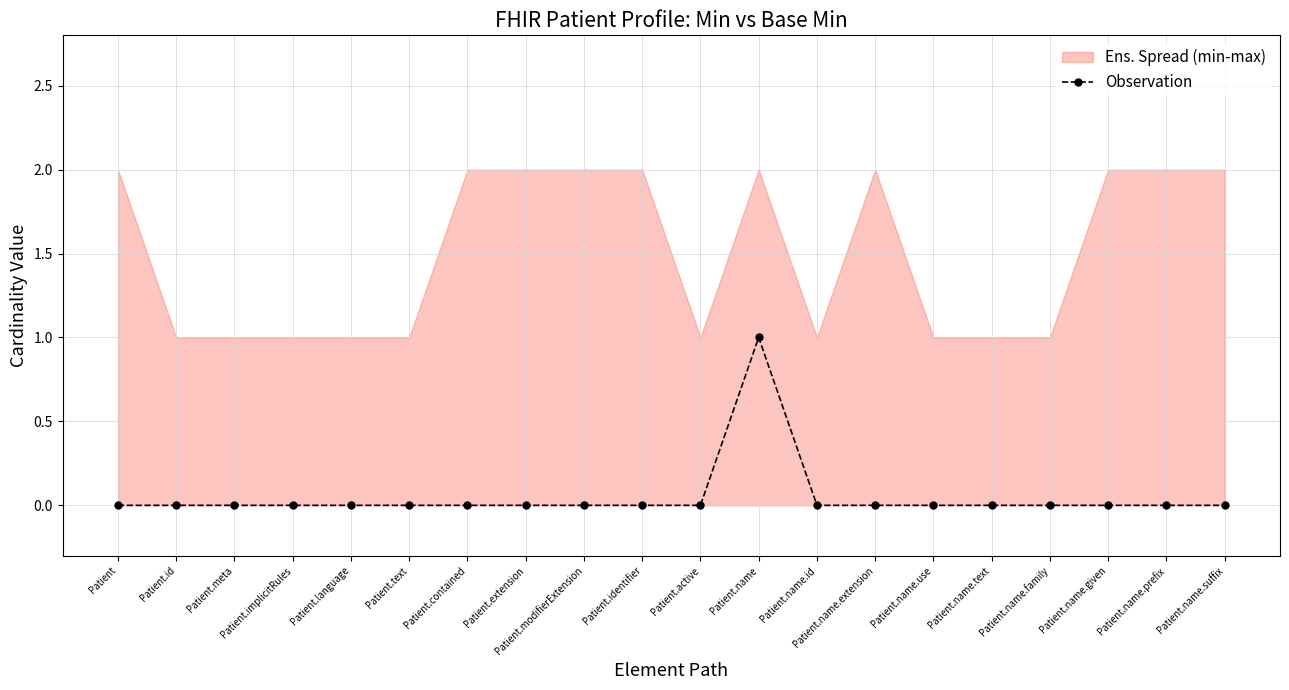

Reading left to right, list all the values displayed in this chart.

0	0	0	0	0	0	0	0	0	0	0	1	0	0	0	0	0	0	0	0